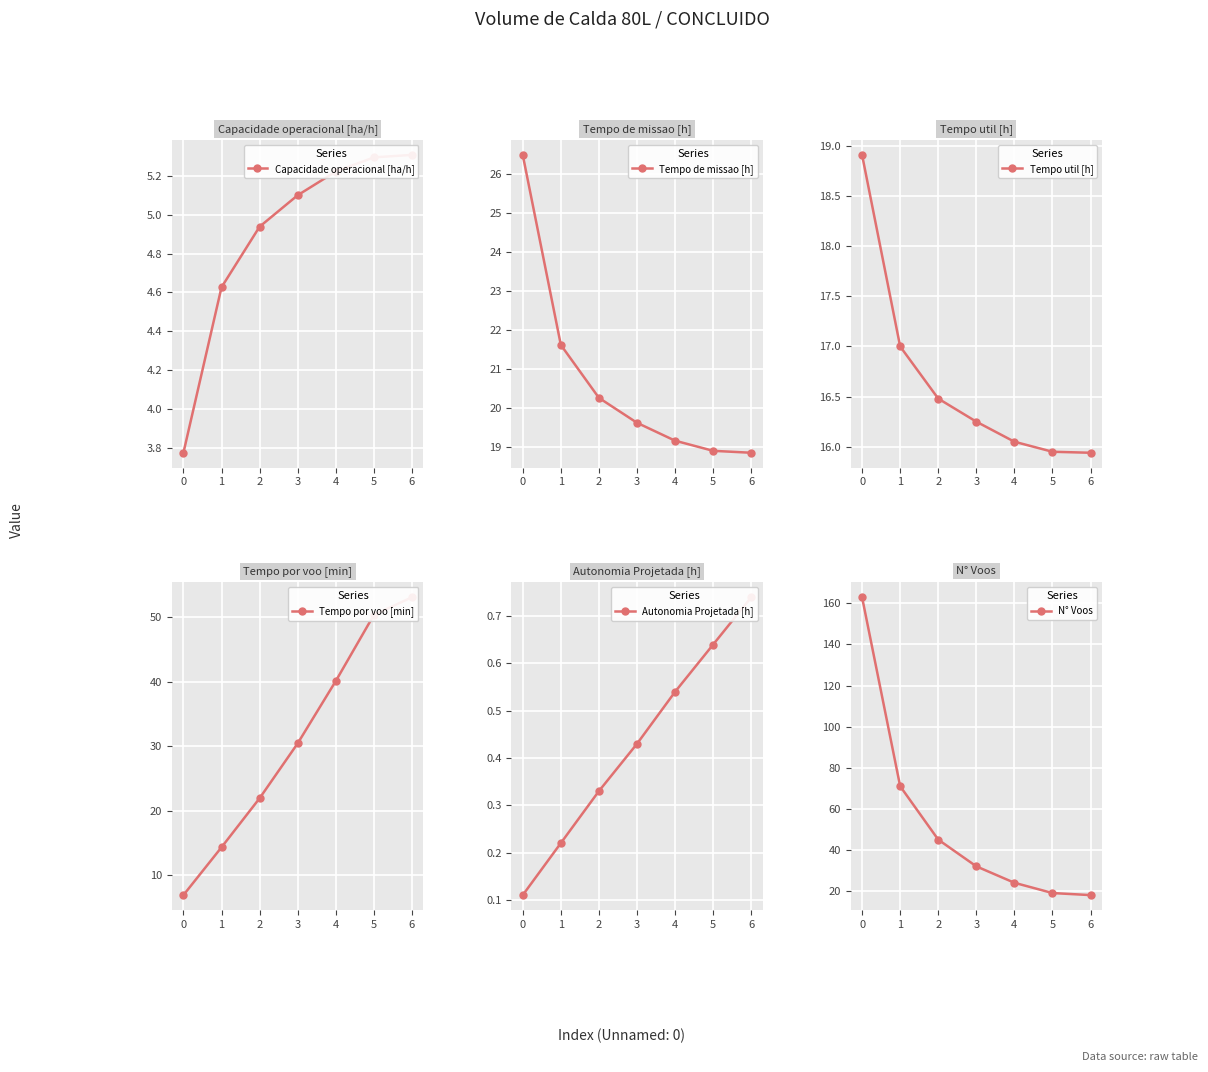

What is the difference between the maximum and second lowest values in the Tempo de missao [h] series?

7.6